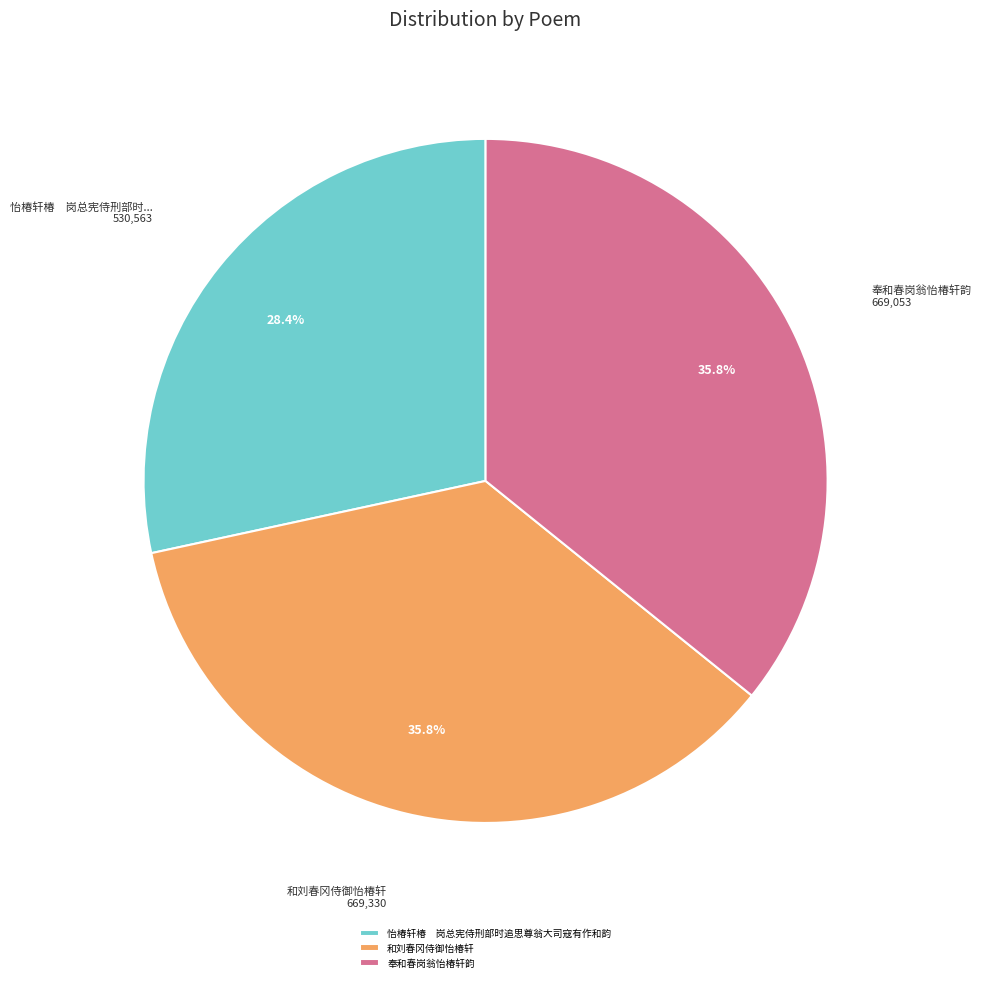

To the nearest percent, what is the difference between the largest and smallest slice percentages?

7%